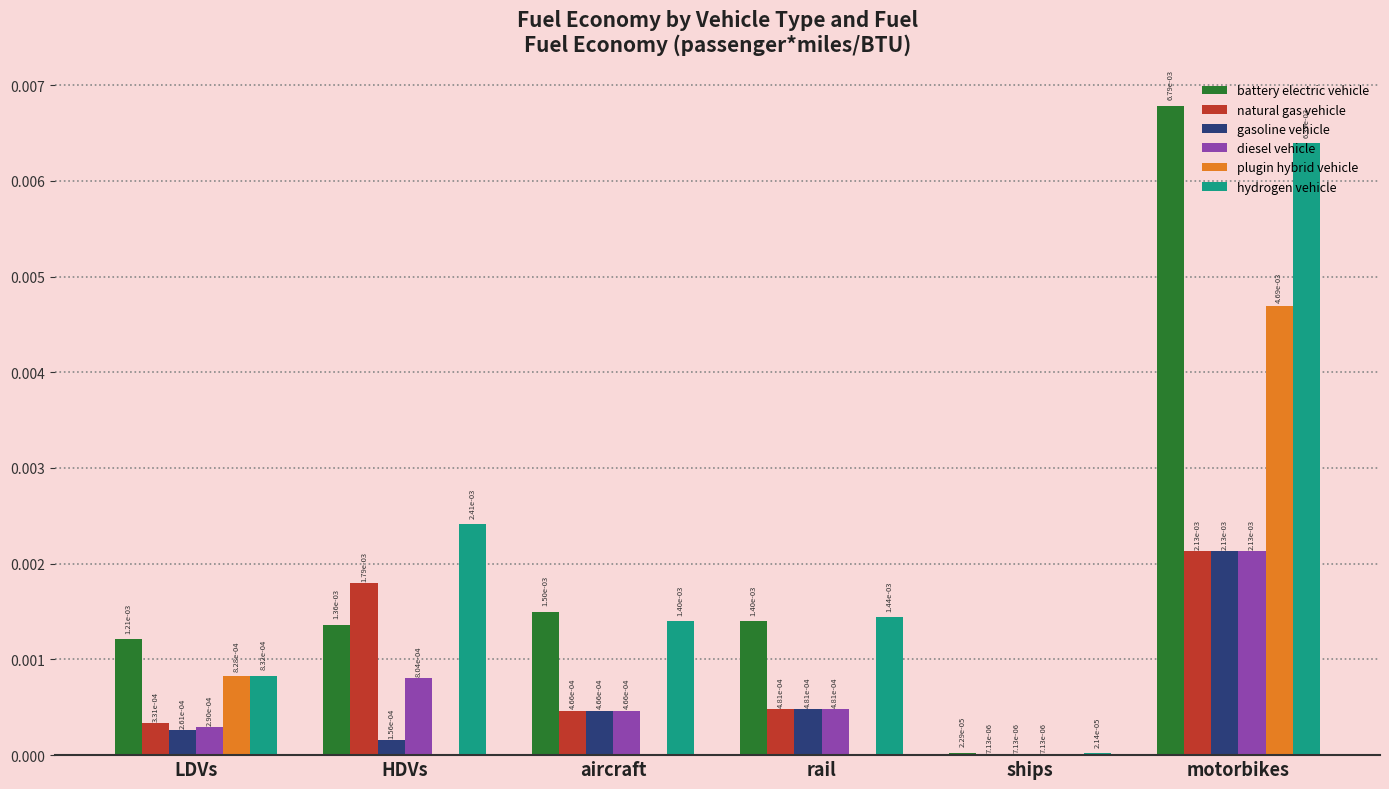

Is the value of hydrogen vehicle at motorbikes greater than the value of natural gas vehicle at motorbikes?

Yes